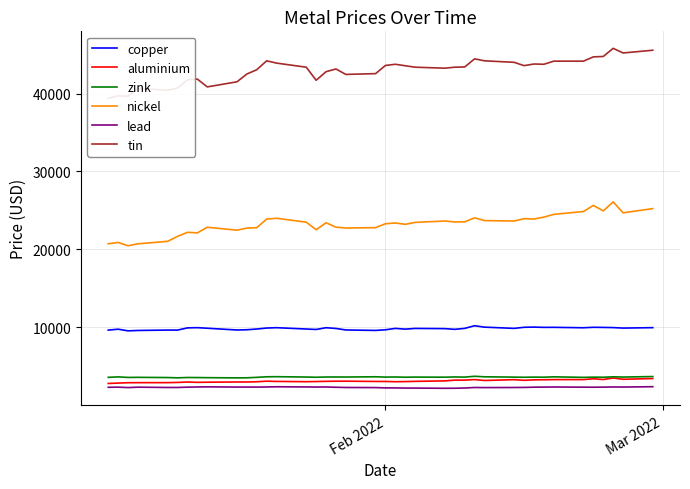

What is the highest value of the nickel series?

26105.0